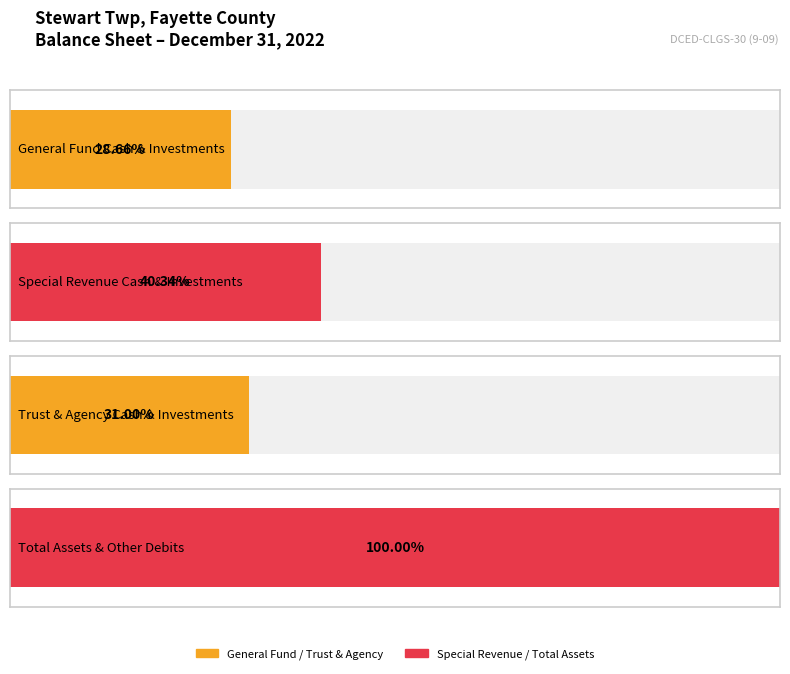

Which series changed the most between Special Revenue and Trust and Agency?

Cash and Investments